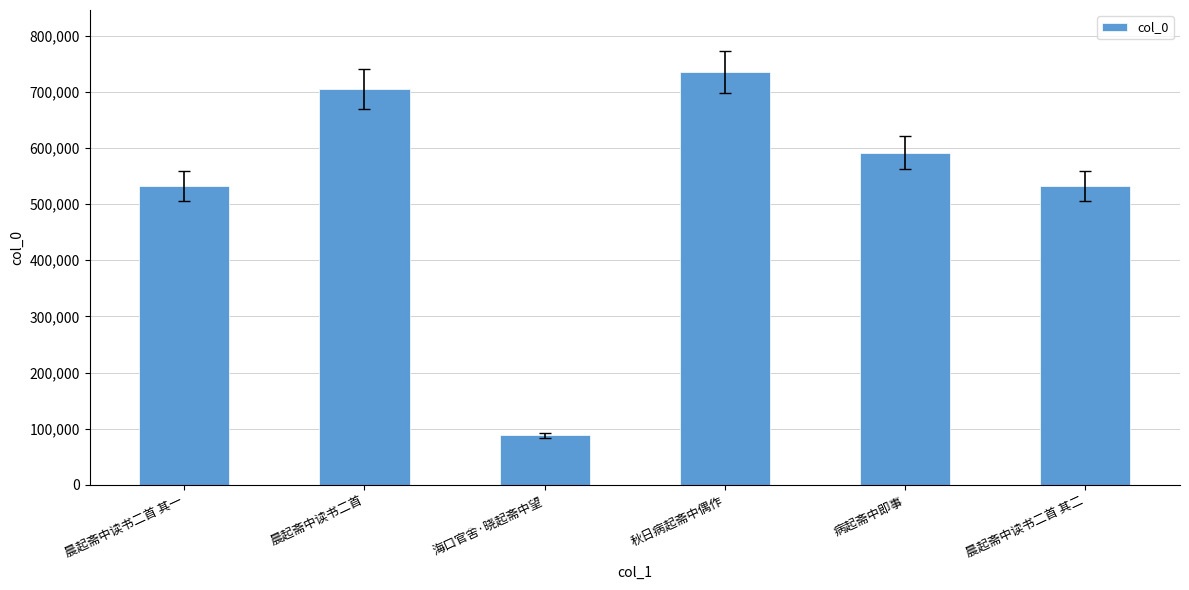

What is the value of the 6th bar from the left?

532764